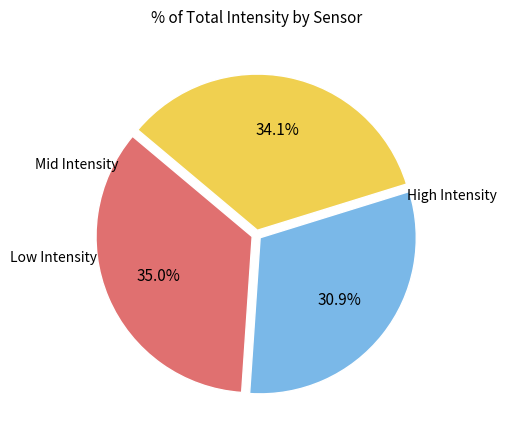

To the nearest percent, what is the difference between the largest and smallest slice percentages?

4%